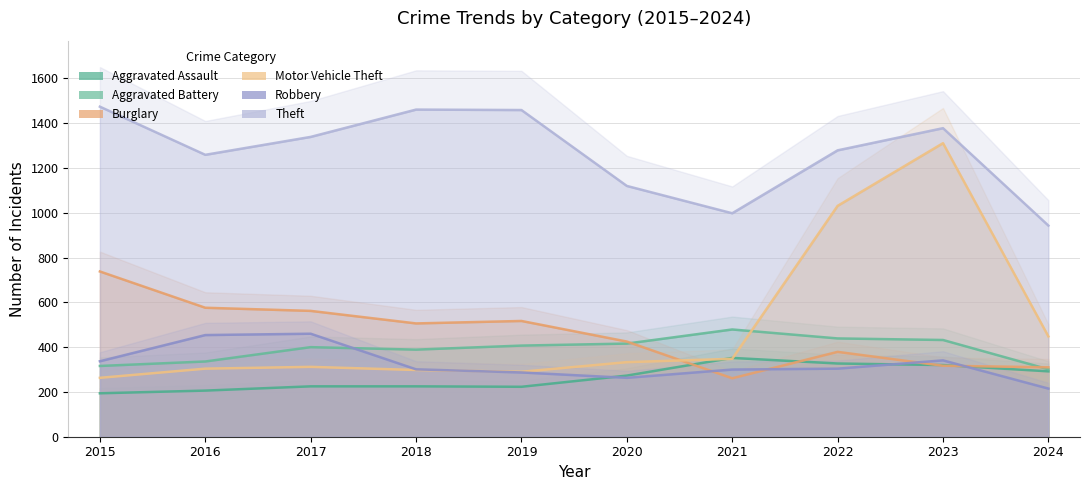

How many data points in Theft are less than 1339?

5